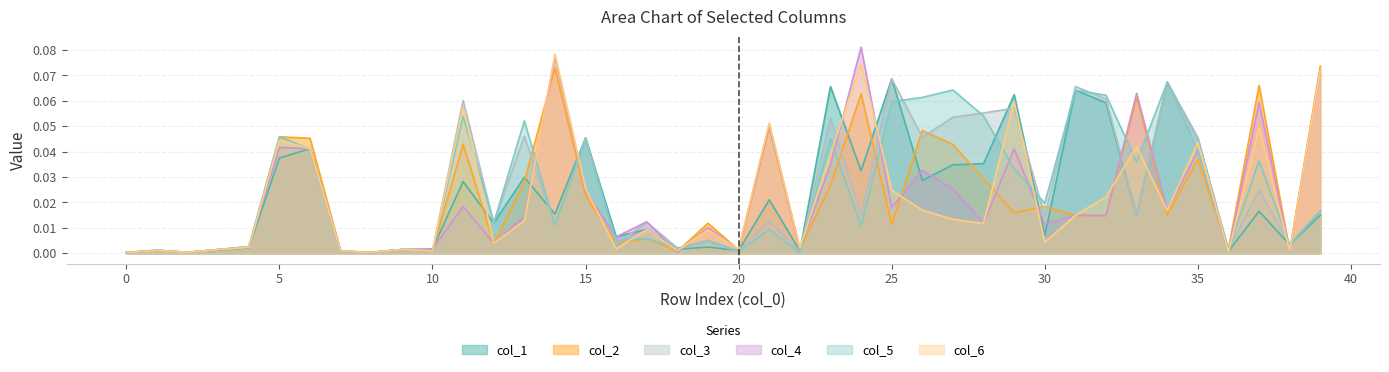

How many lines are shown in the chart?

6